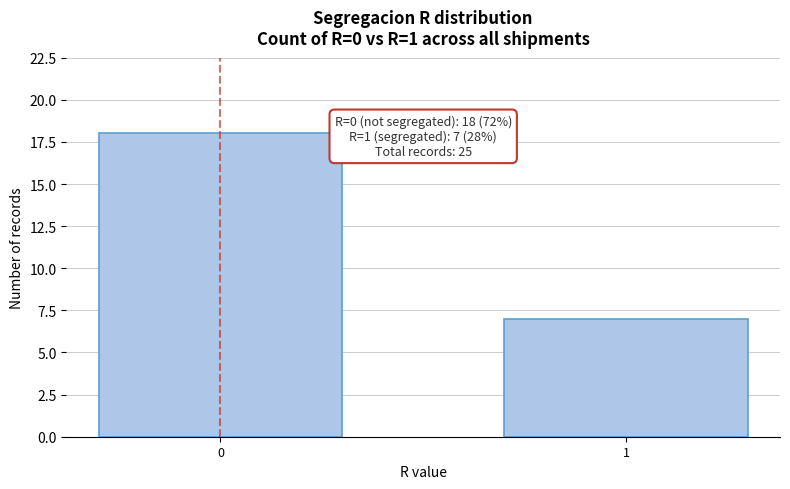

Reading left to right, extract all data points from this chart.

18	7